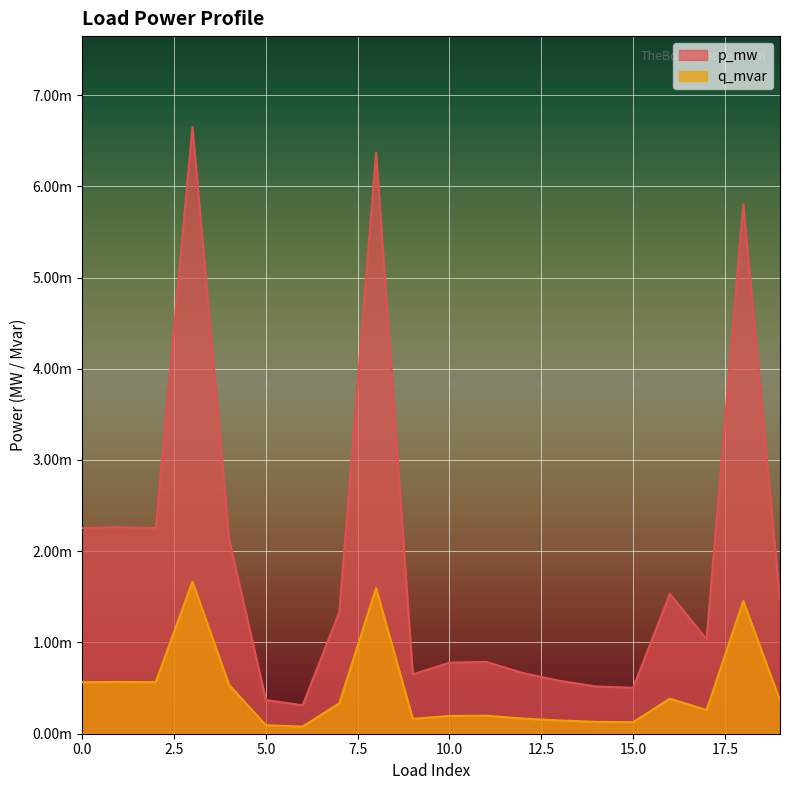

What are all the series names shown in the legend?

p_mw, q_mvar